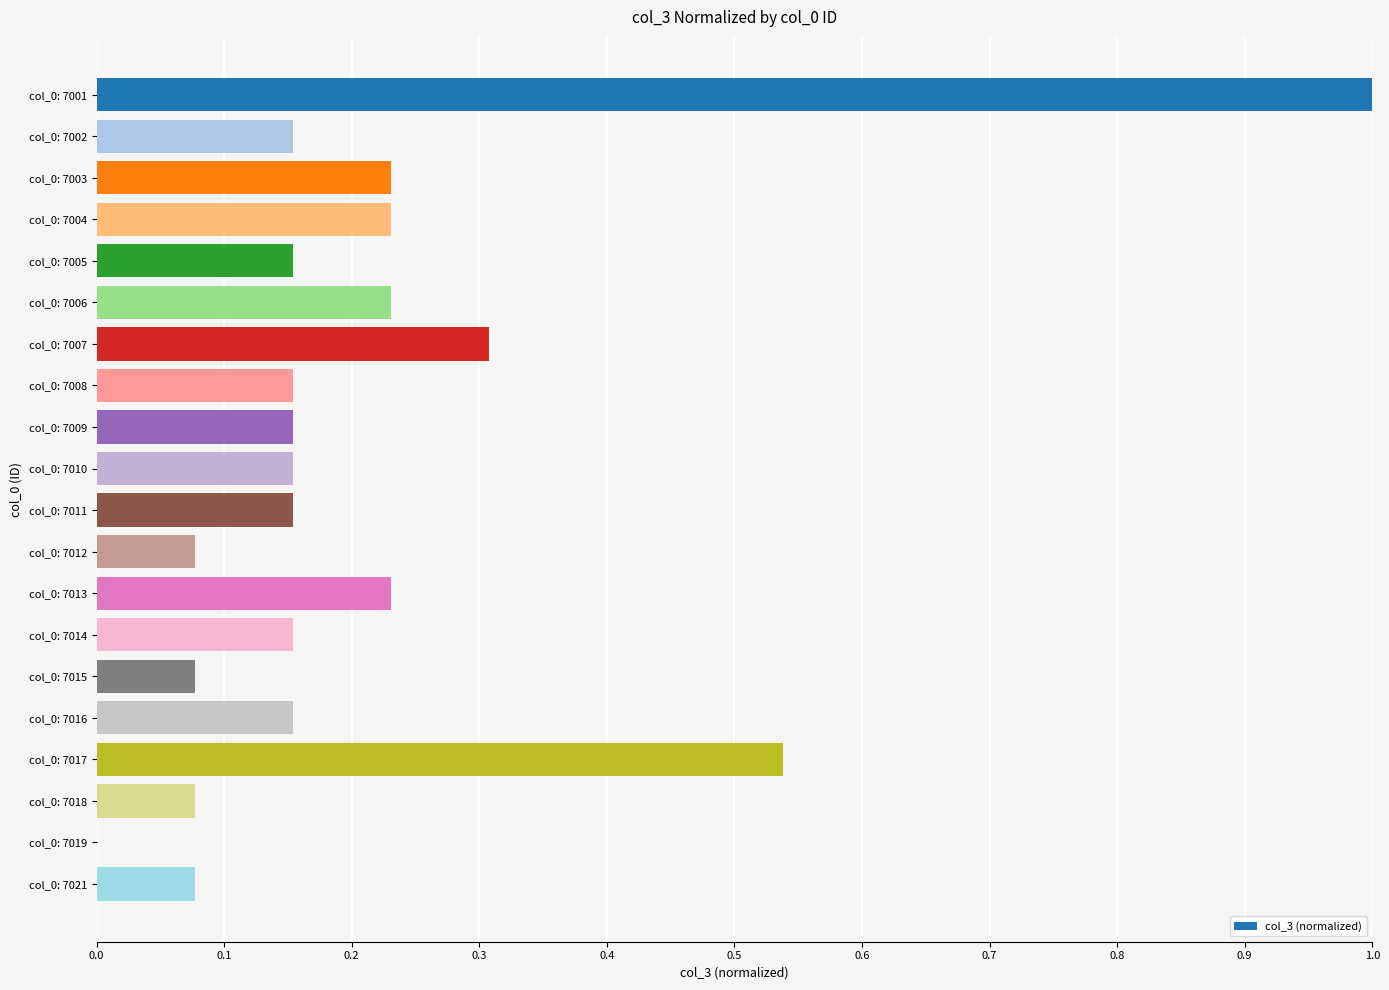

Which category has the highest value across all series?

col_0: 7001